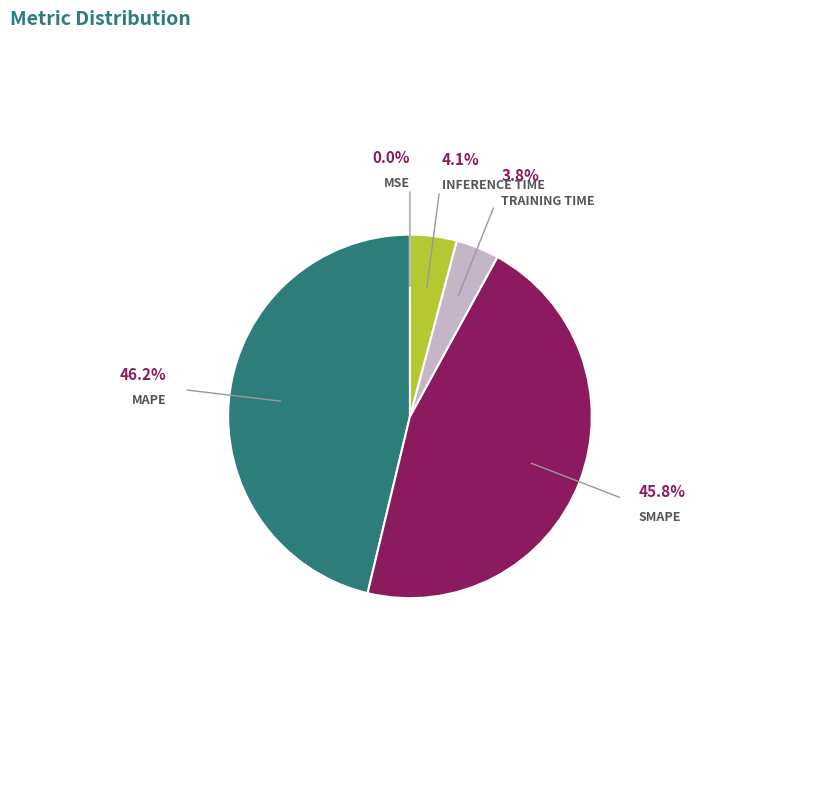

Is there any slice that represents more than half of the pie?

No